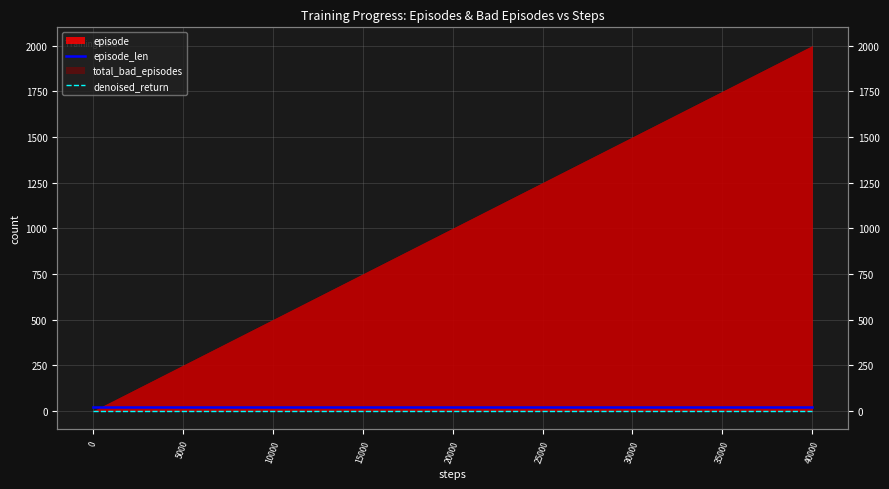

True or false: episode_len and denoised_return cross at least once.

False